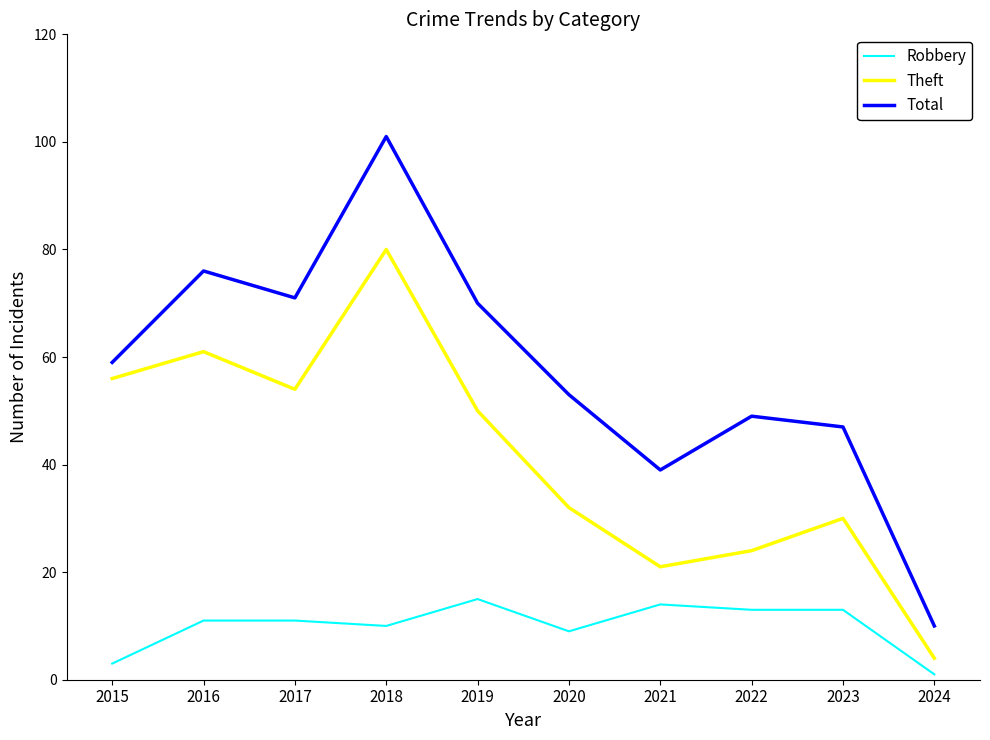

How many lines are shown in the chart?

3